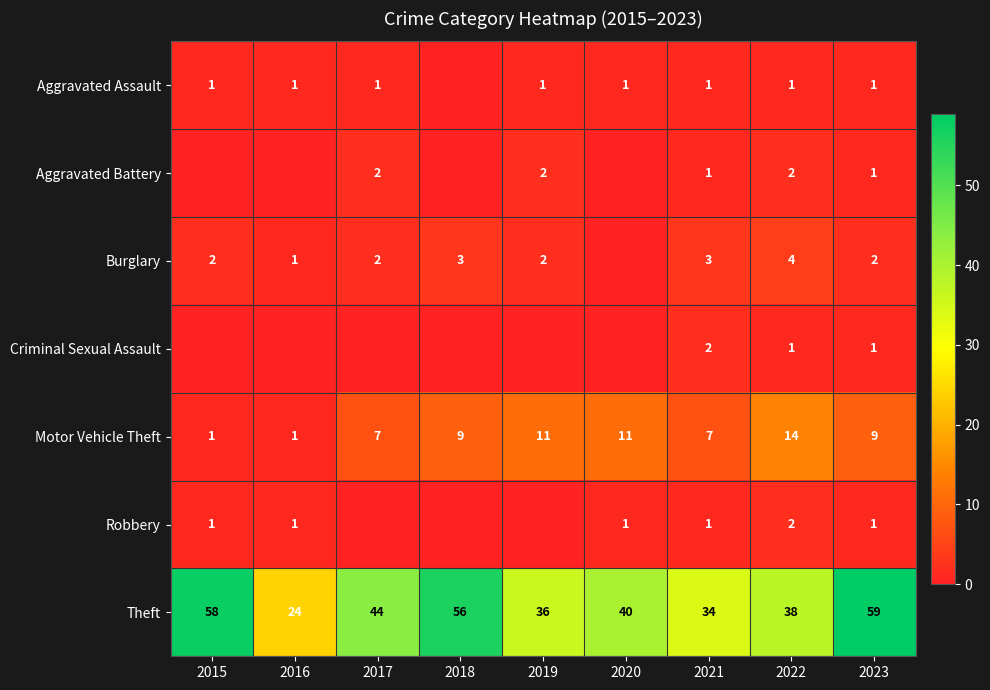

List the labels in order of Theft value, largest first.

2023, 2015, 2018, 2017, 2020, 2022, 2019, 2021, 2016